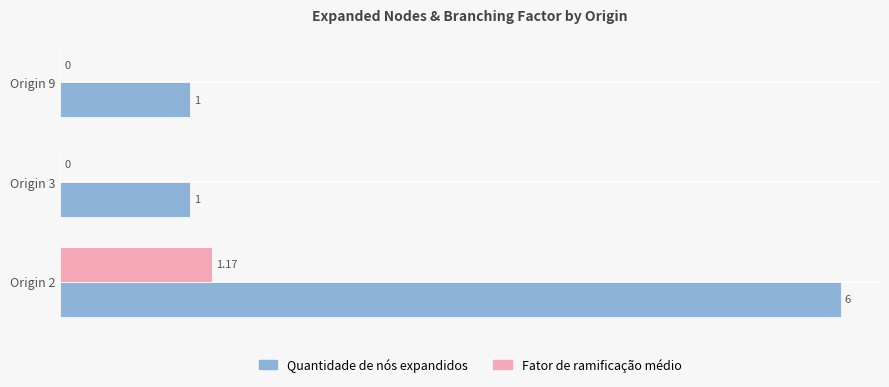

What is the sum of the Quantidade de nós expandidos values at Origin 2 and Origin 9?

7.0